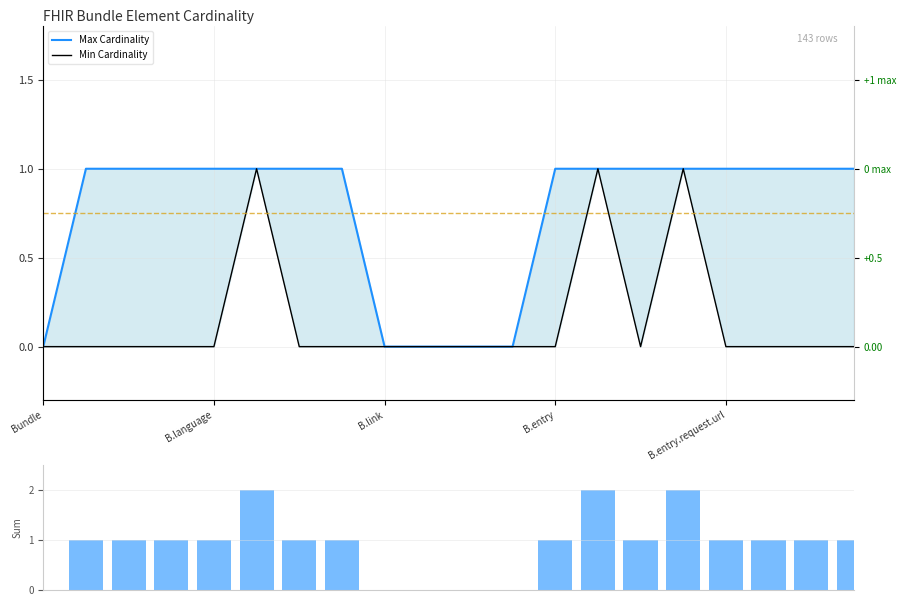

Which series has the widest spread of values?

Cardinality Sum